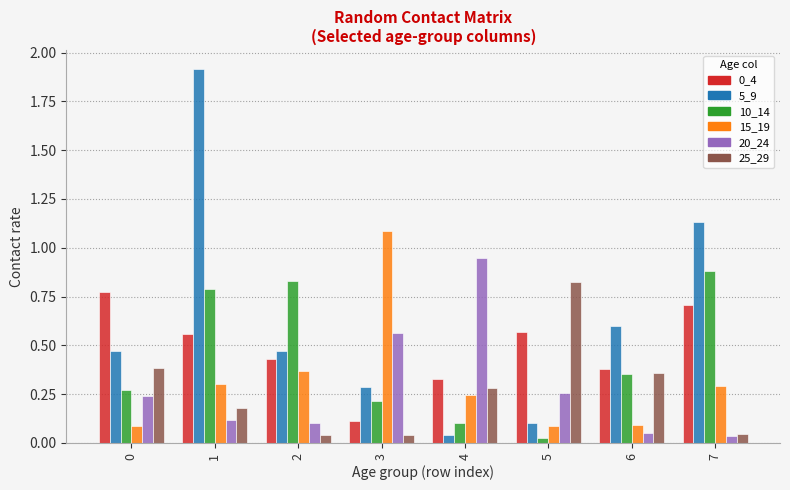

What is the greatest value displayed?

1.9